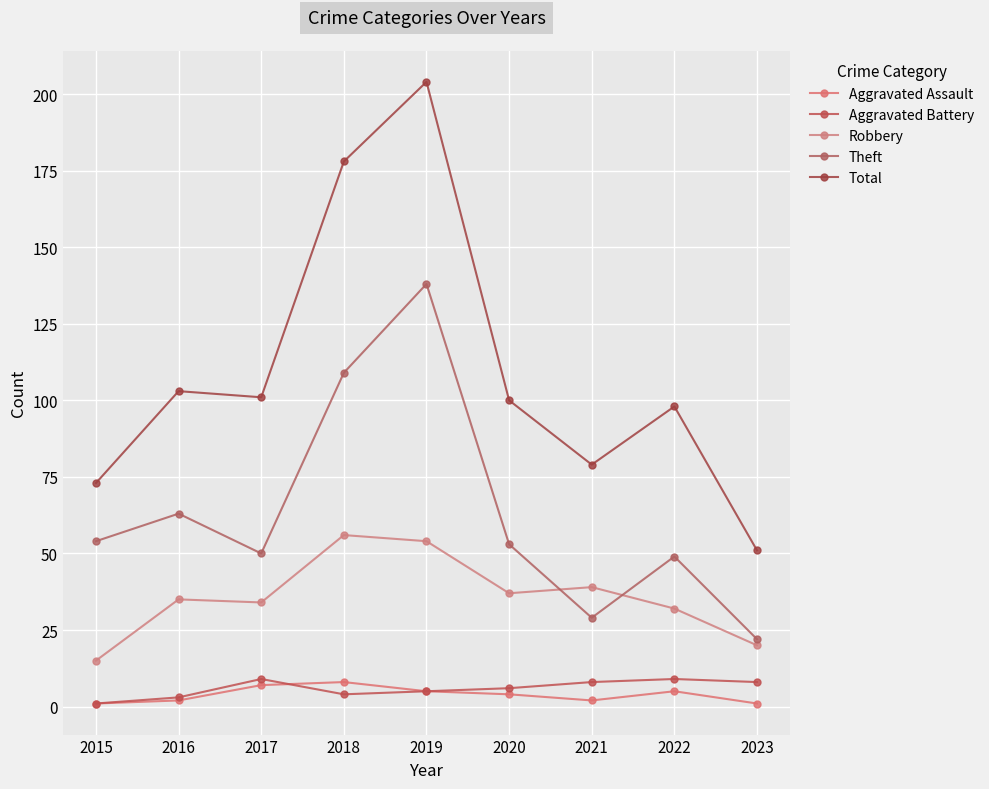

What are all the series names shown in the legend?

Aggravated Assault, Aggravated Battery, Robbery, Theft, Total